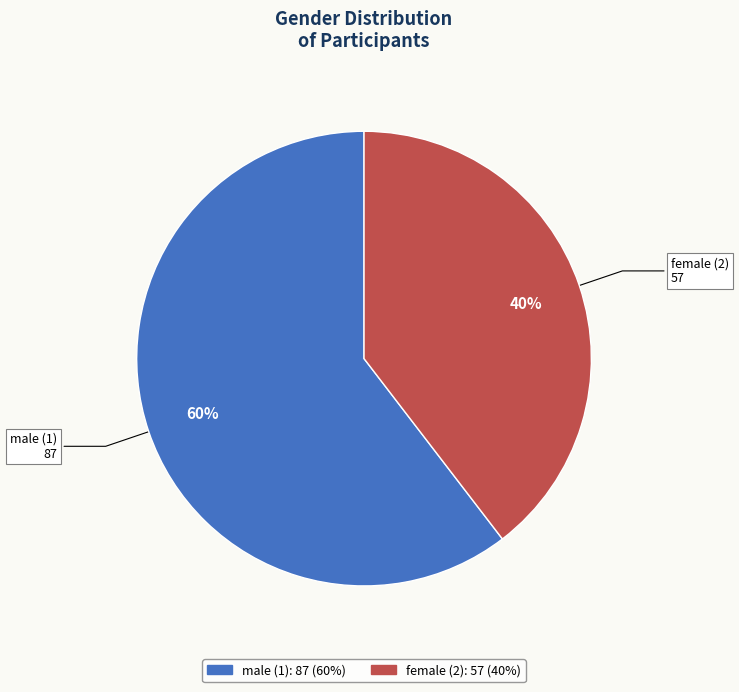

To the nearest percent, what is the average slice percentage?

50%